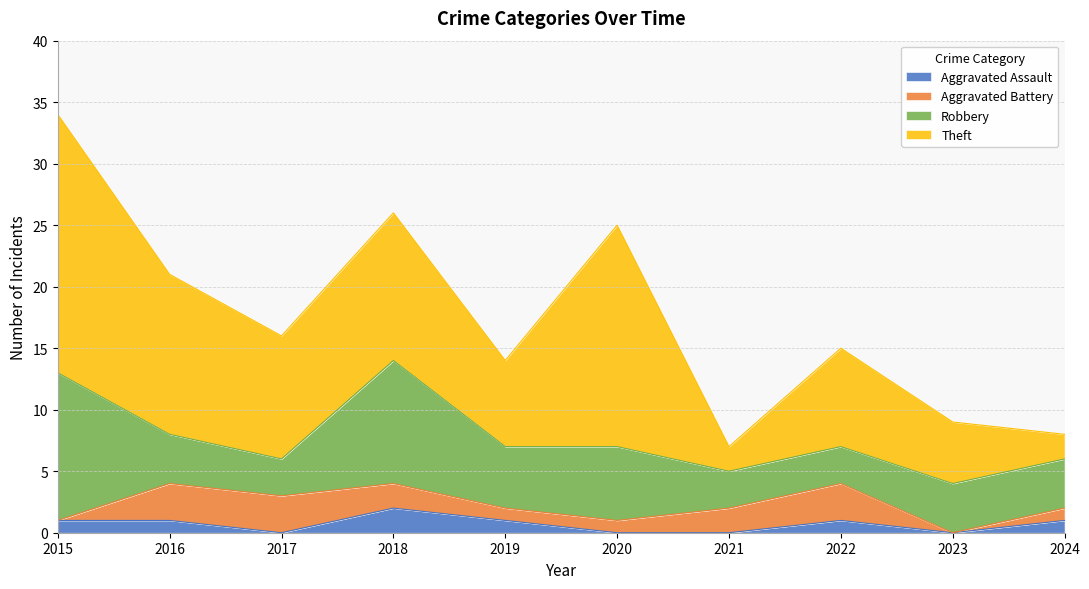

What is the sum of all Theft values?

98